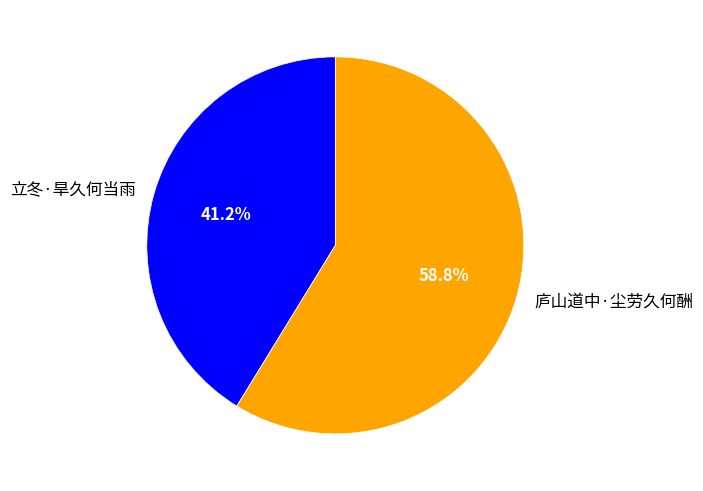

How many segments does this pie chart have?

2